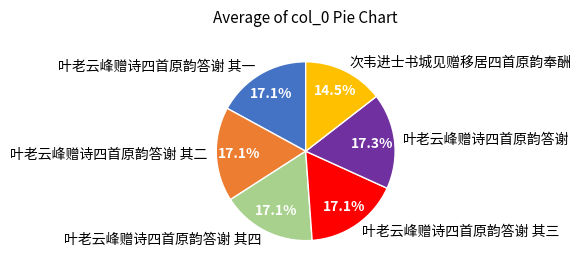

To the nearest percent, what is the difference between the largest and smallest slice percentages?

3%